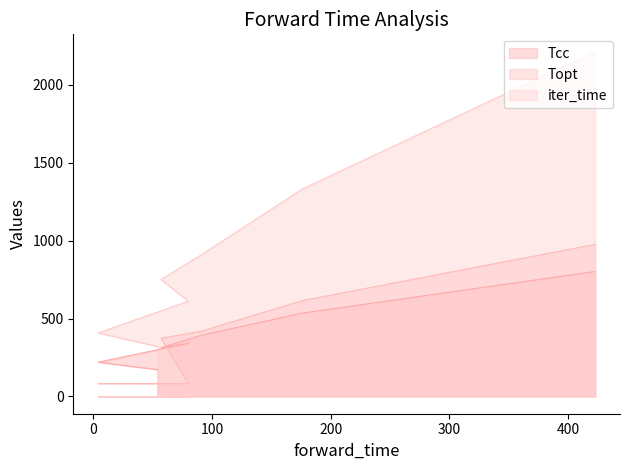

True or false: Tcc has more than 2 points higher than both neighbors.

False